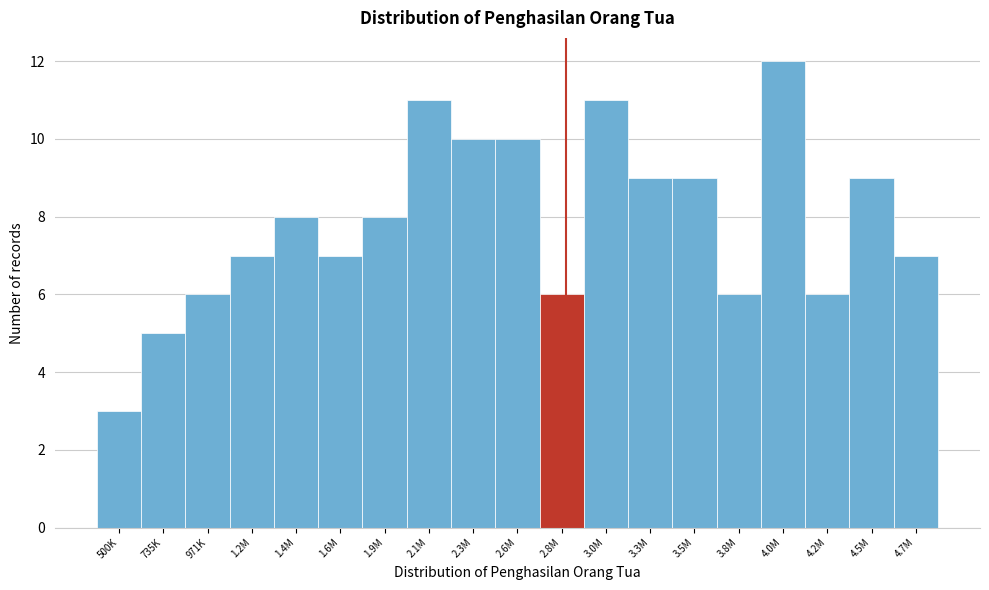

Reading right to left, extract all data points from this chart.

7	9	6	12	6	9	9	11	6	10	10	11	8	7	8	7	6	5	3